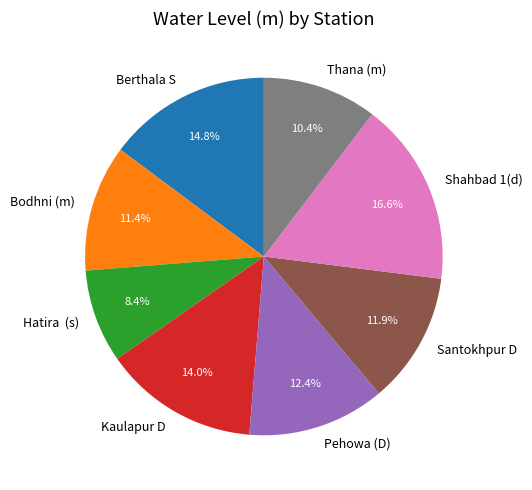

The Thana (m) slice represents 10% of the pie. True or false?

True